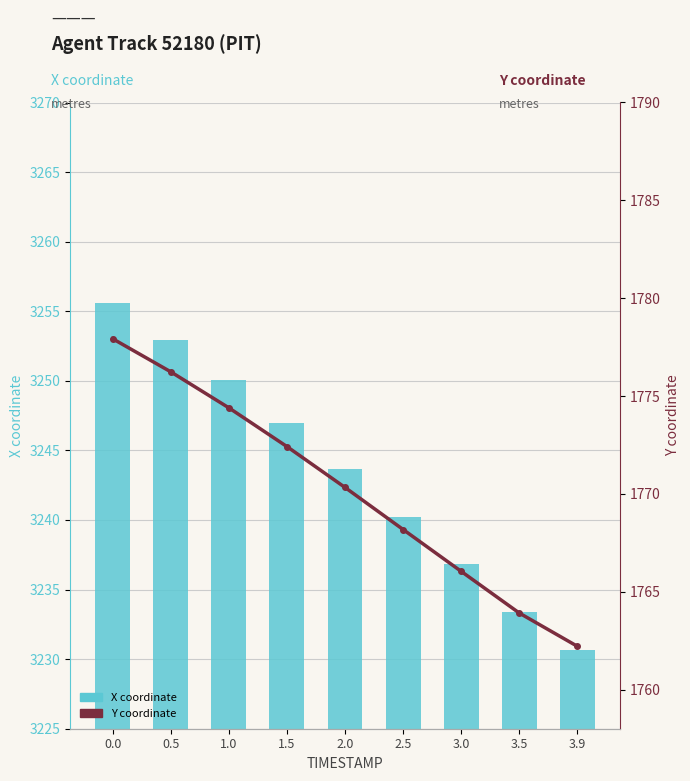

What is the difference between the highest and lowest values at 0.5?

1476.7